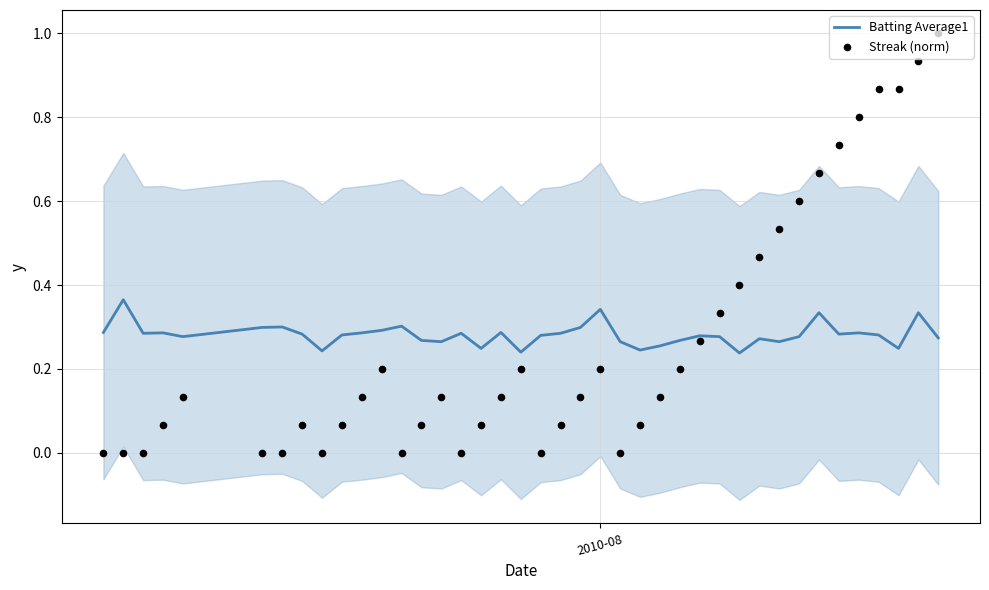

Is the value of Batting Average1 at 37 greater than the value of Streak (norm) at 21?

Yes